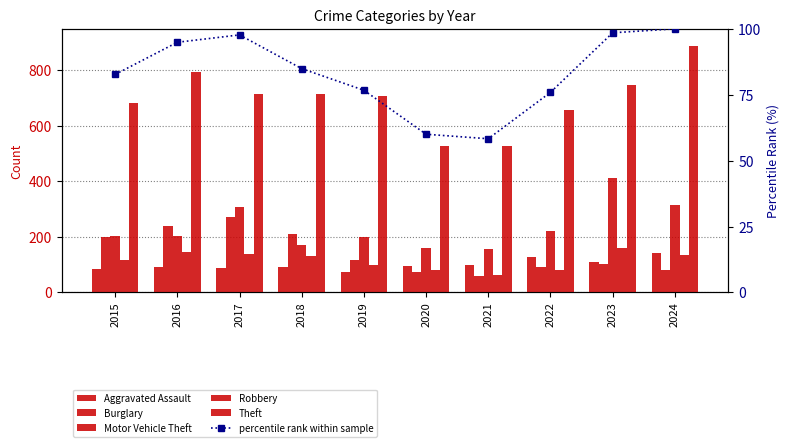

The Aggravated Assault series shows 73.0 at 2019. True or false?

True